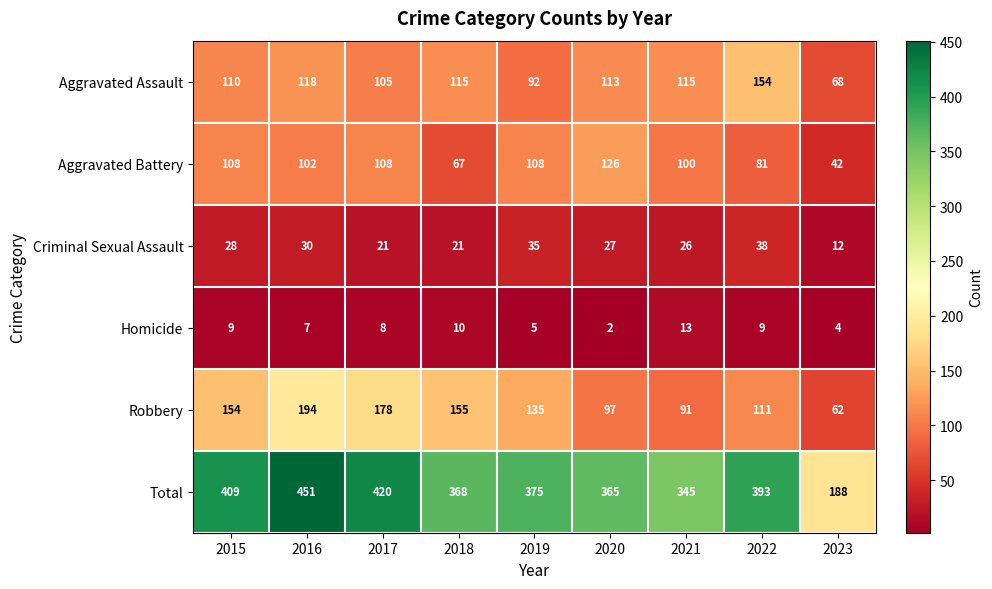

Is it true that Homicide equals 15 at 2022?

False